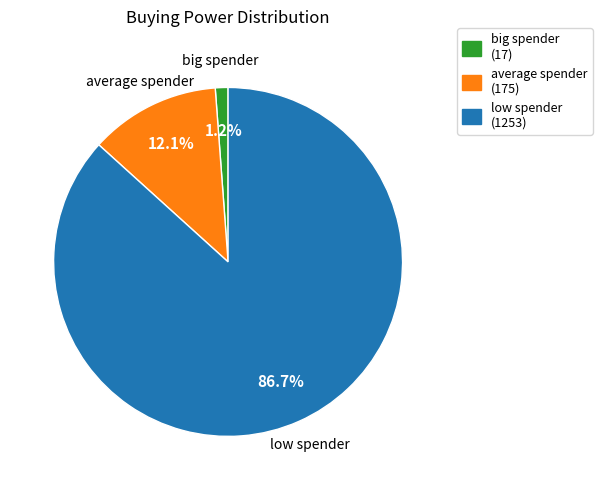

The average spender slice represents 12% of the pie. True or false?

True